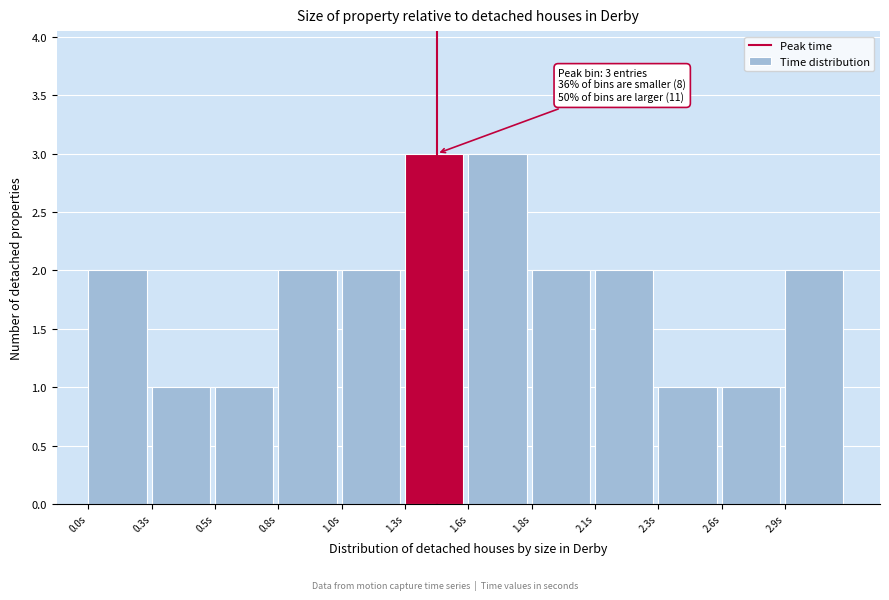

Reading right to left, transcribe all the data shown in this chart.

2.9s=2	2.6s=1	2.3s=1	2.1s=2	1.8s=2	1.6s=3	1.3s=3	1.0s=2	0.8s=2	0.5s=1	0.3s=1	0.0s=2